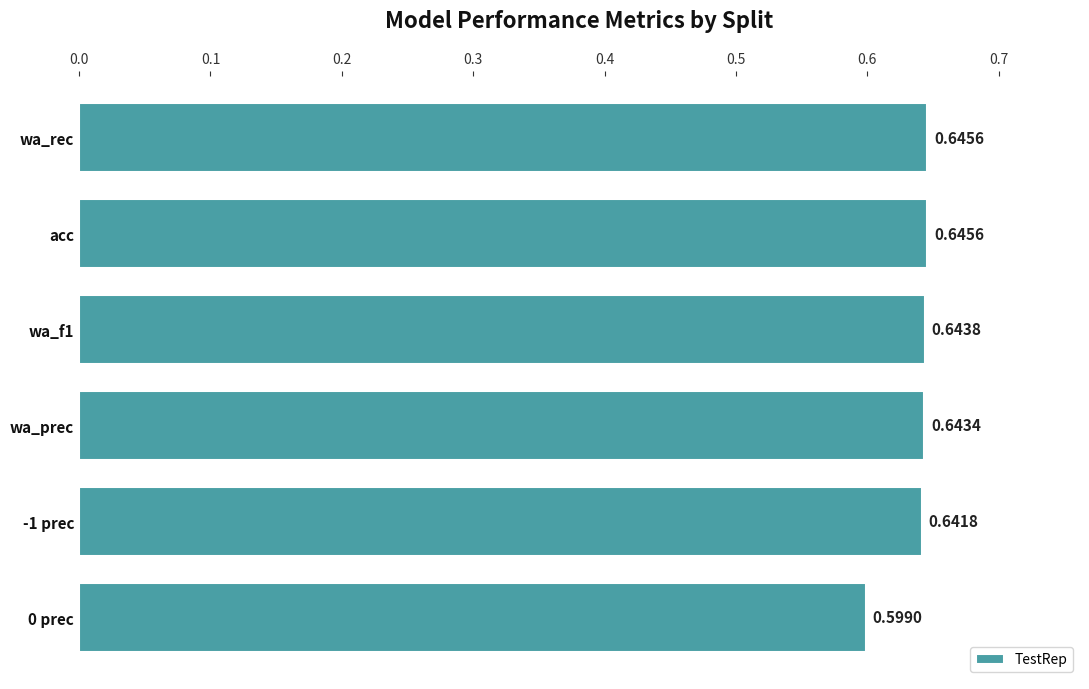

How many bars are there in total?

6